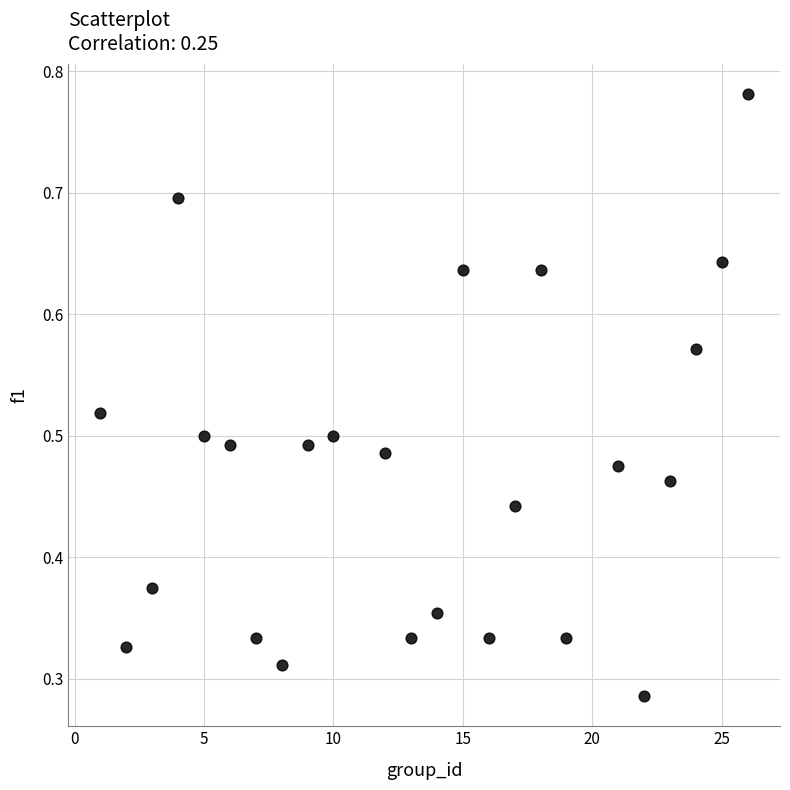

What is the range of X values (max minus min)?

25.0